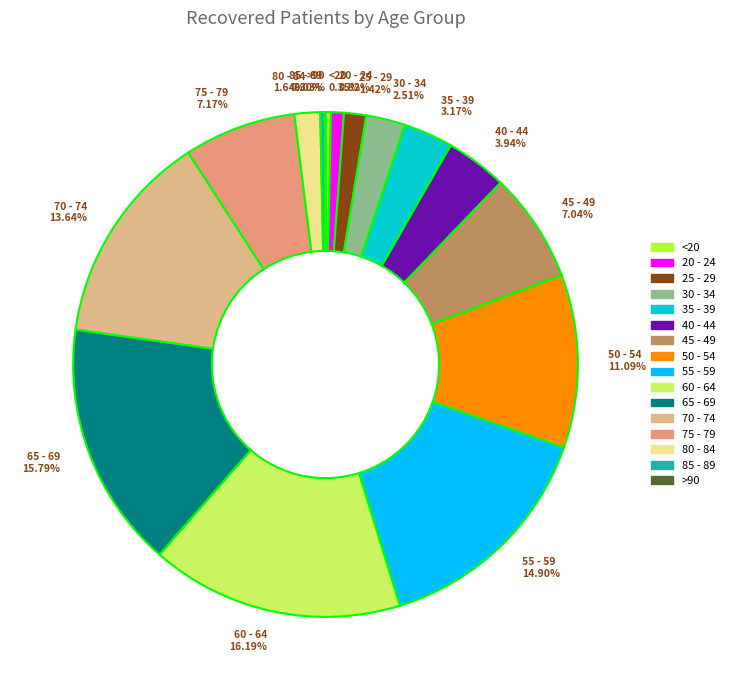

Between 60 - 64 16.19% and 20 - 24 0.82%, which is larger?

60 - 64 16.19%